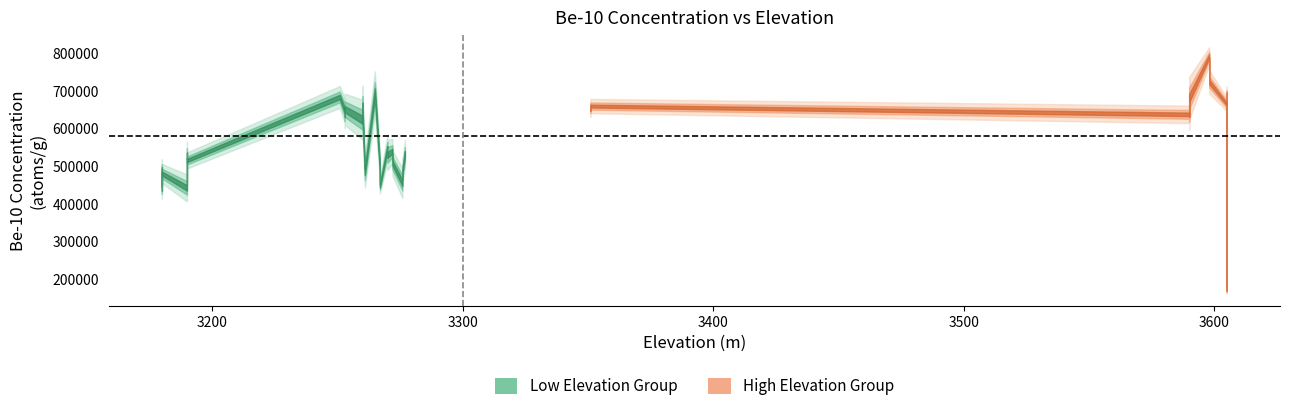

How many lines are shown in the chart?

2